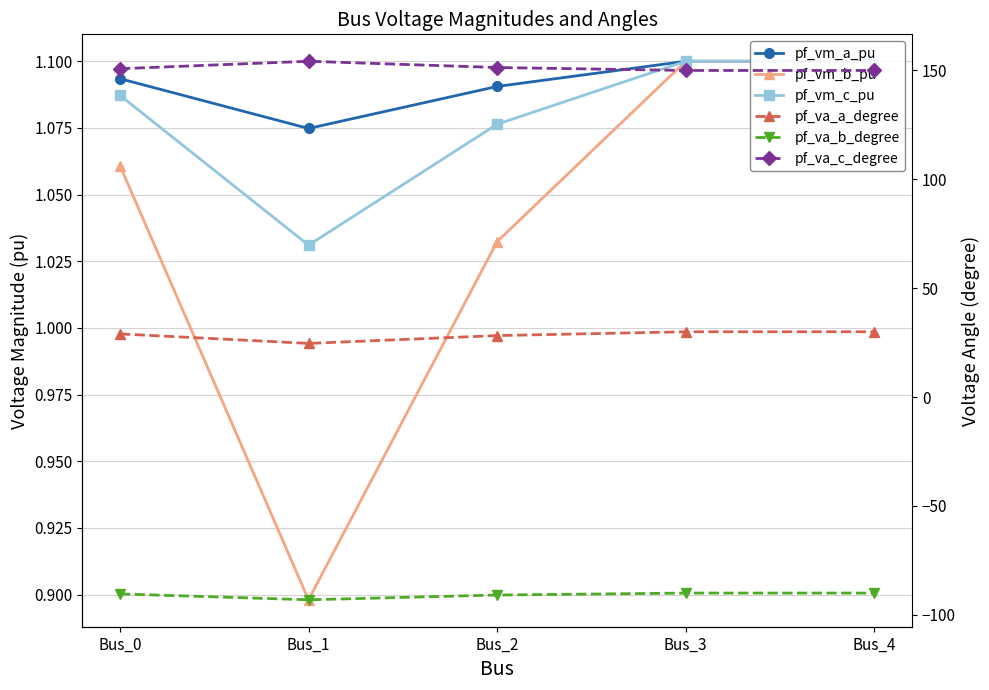

What is the maximum value for pf_va_a_degree?

30.0